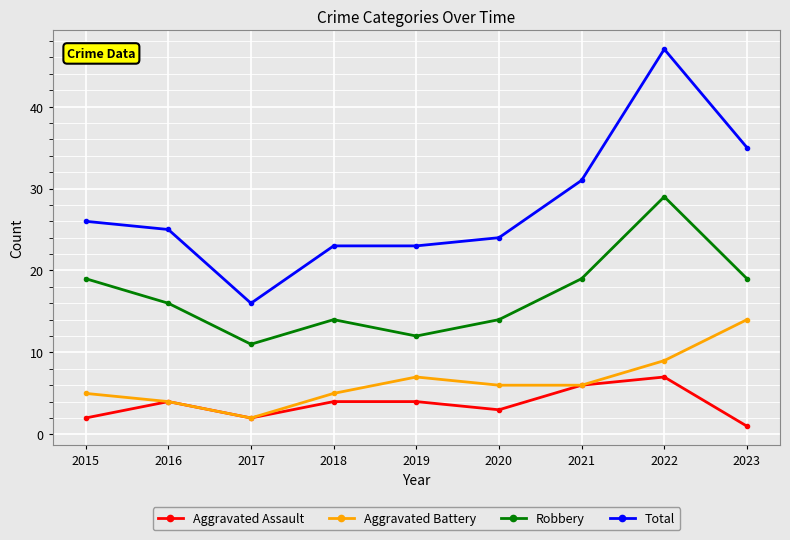

Reading left to right, list all the values displayed in this chart.

Aggravated Assault: 2015=2	2016=4	2017=2	2018=4	2019=4	2020=3	2021=6	2022=7	2023=1
Aggravated Battery: 2015=5	2016=4	2017=2	2018=5	2019=7	2020=6	2021=6	2022=9	2023=14
Robbery: 2015=19	2016=16	2017=11	2018=14	2019=12	2020=14	2021=19	2022=29	2023=19
Total: 2015=26	2016=25	2017=16	2018=23	2019=23	2020=24	2021=31	2022=47	2023=35